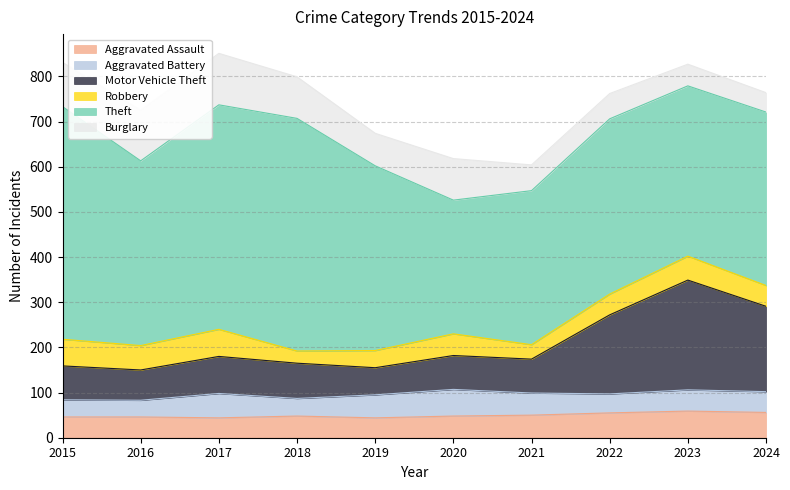

What are all the series names shown in the legend?

Aggravated Assault, Aggravated Battery, Motor Vehicle Theft, Robbery, Theft, Burglary